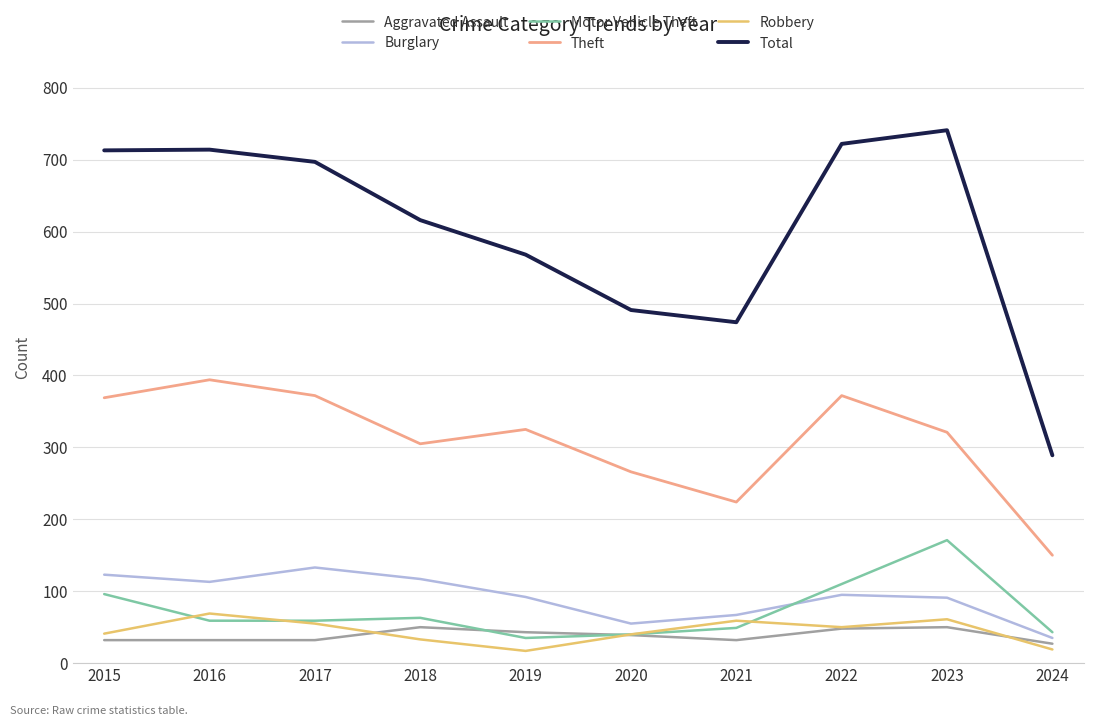

Which series has the largest total across all categories?

Total